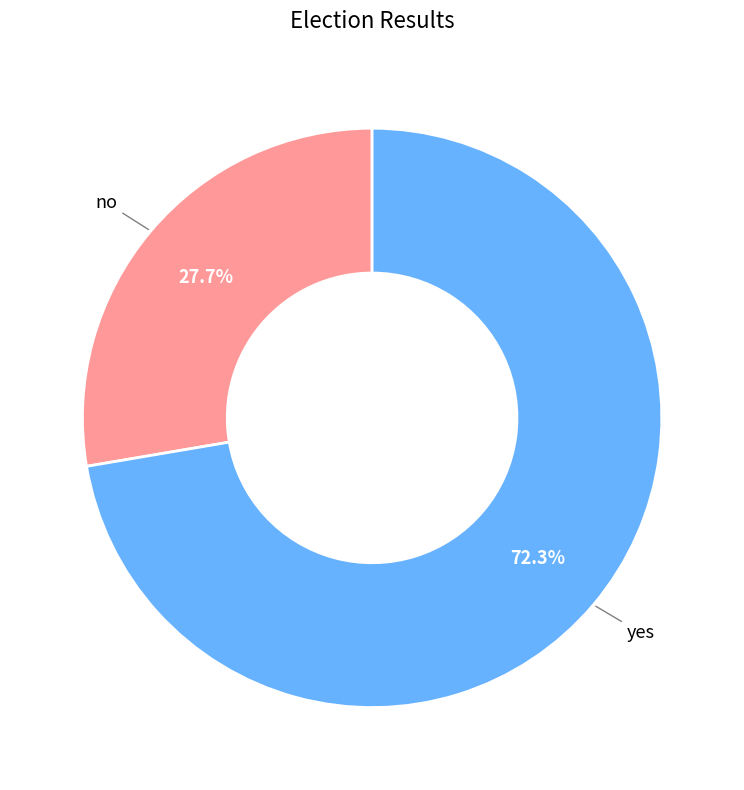

Does any single category account for the majority?

Yes